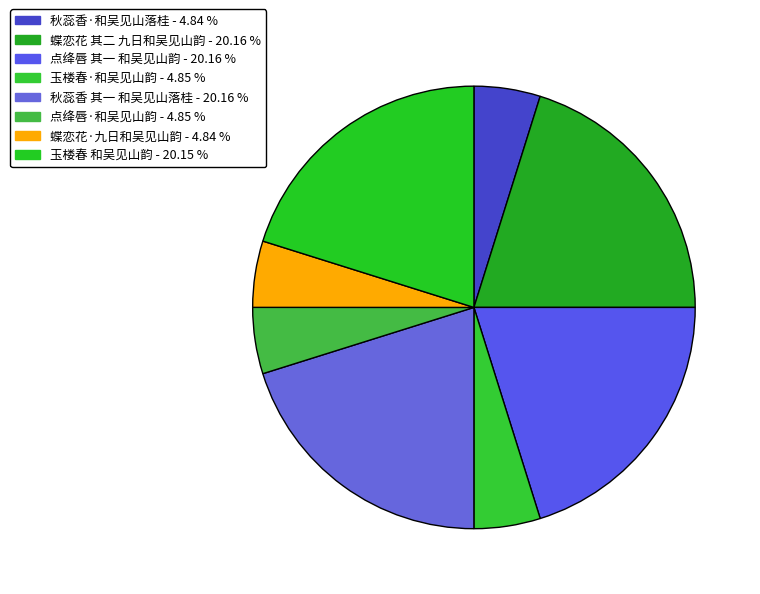

Approximately how many times larger is the value at 点绛唇 其一 和吴见山韵 compared to 秋蕊香 其一 和吴见山落桂?

1.0